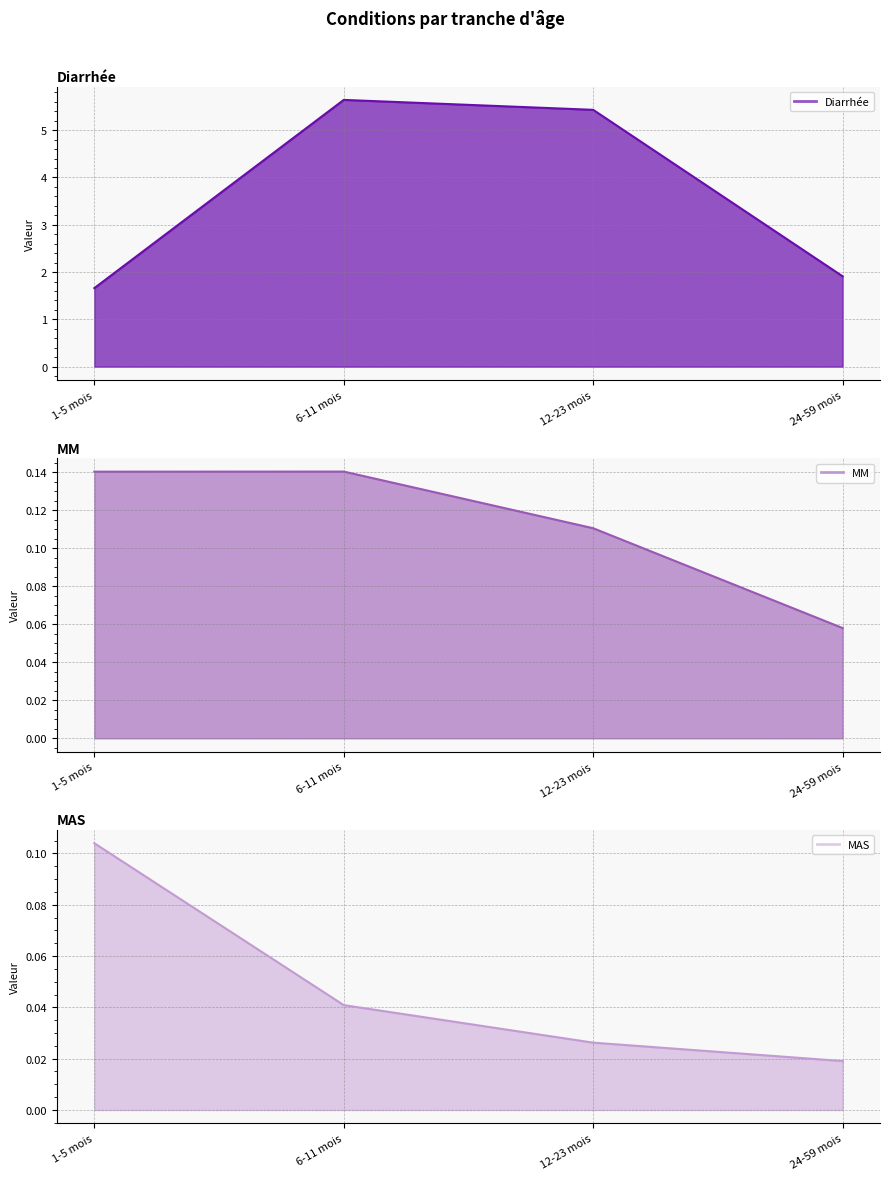

True or false: Diarrhée (line) and MM (line) cross at least once.

False